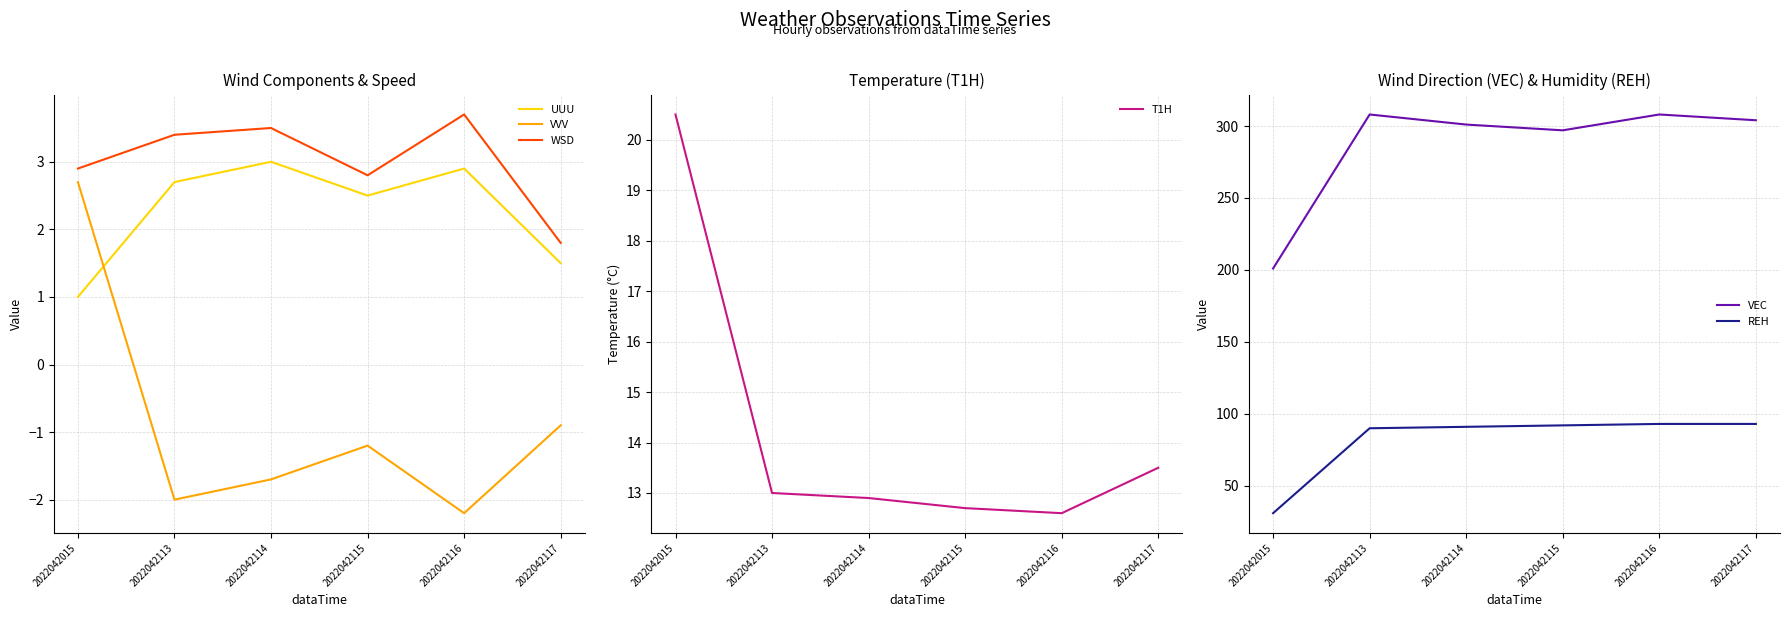

Is the value of VEC at 2022042117 greater than the value of REH at 2022042114?

Yes